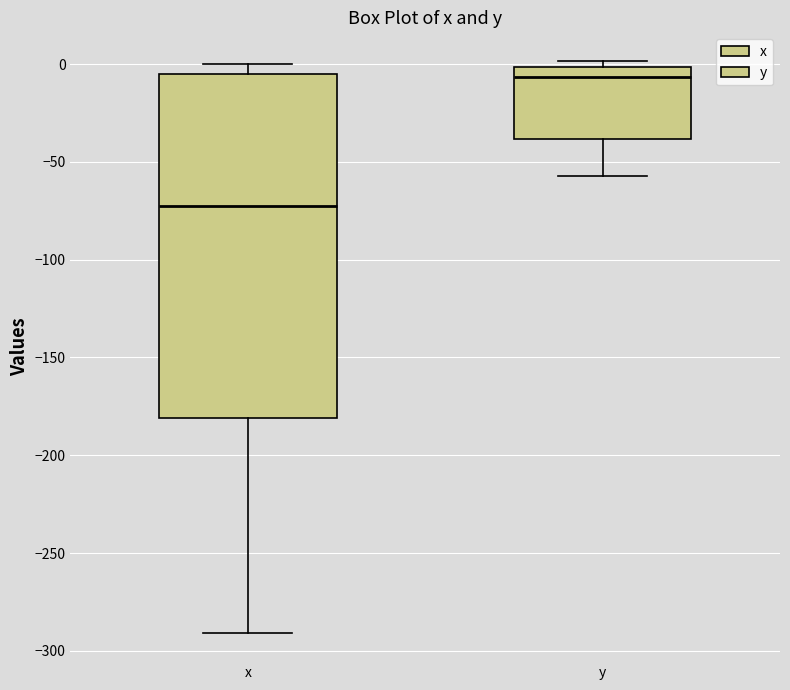

Reading left to right, transcribe this box plot: for each box, give where its median line is, the range the box spans, and where its two whiskers end, as read against the y-axis. The values are not printed on the chart, so give them approximately, as read against the axis.

x: median -70, box -180 to -5, whiskers -290 to 0
y: median -5, box -40 to 0, whiskers -55 to 0 (just above the box's upper edge)